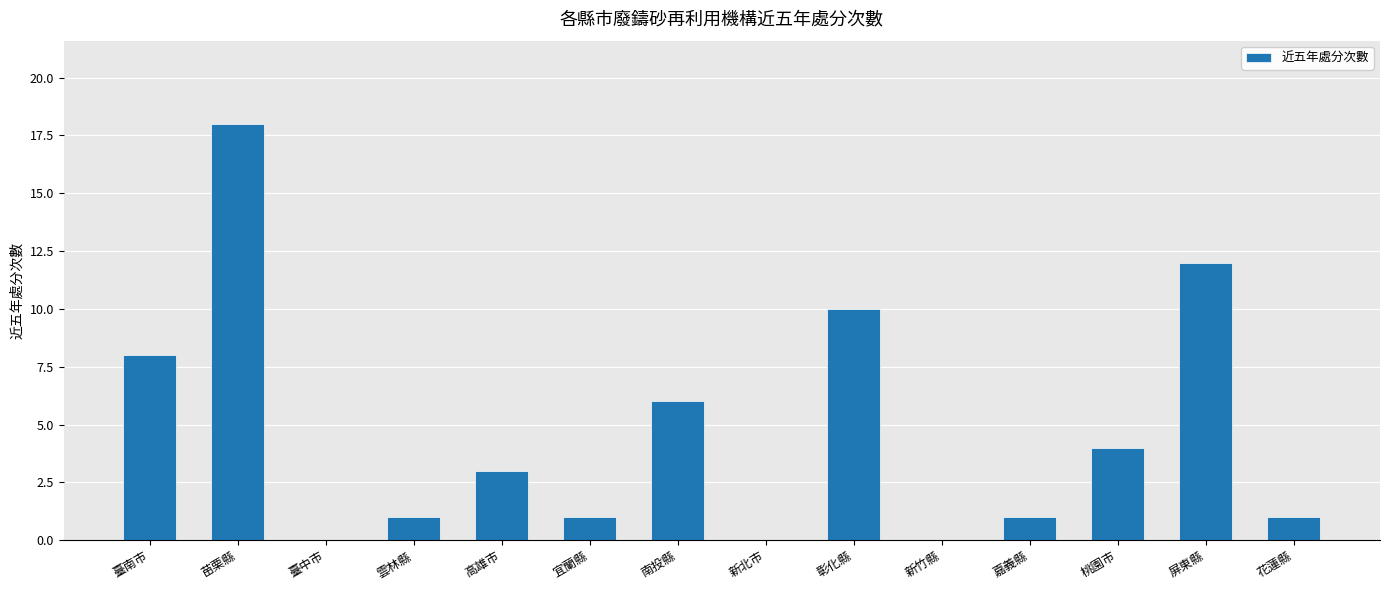

True or false: the data shows 7 at 彰化縣.

False